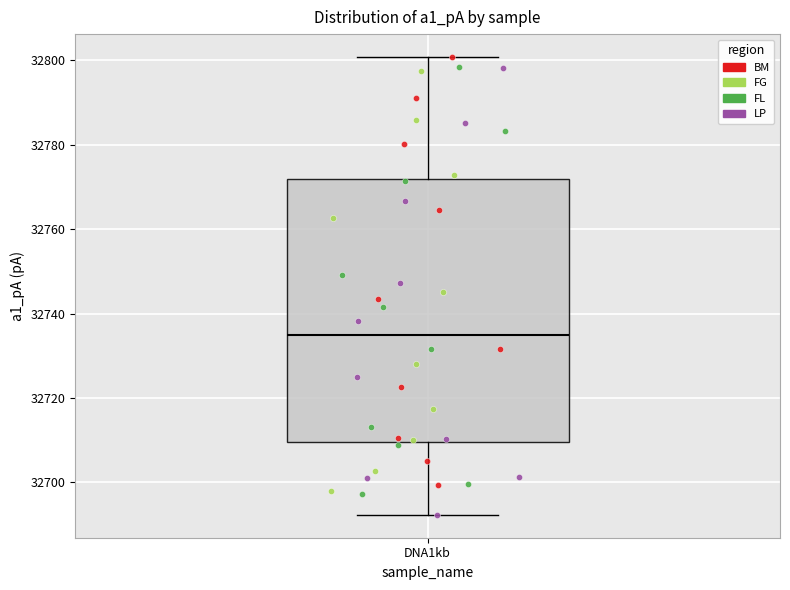

Where does the lower whisker of the box for DNA1kb end on the y-axis? The values are not printed on the chart, so give them approximately, as read against the axis.

32692